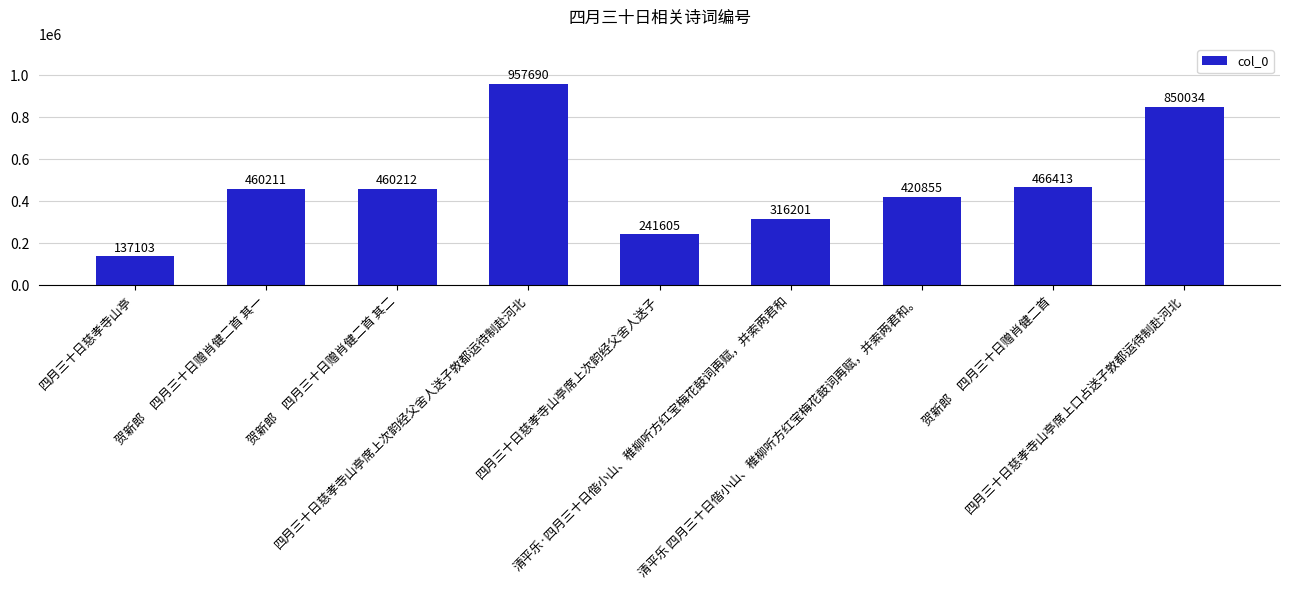

Rank the categories by value from lowest to highest.

四月三十日慈孝寺山亭, 四月三十日慈孝寺山亭席上次韵经父舍人送子, 清平乐·四月三十日偕小山、稚柳听方红宝梅花鼓词再赋，并索两君和, 清平乐 四月三十日偕小山、稚柳听方红宝梅花鼓词再赋，并索两君和。, 贺新郎　四月三十日赠肖健二首 其一, 贺新郎　四月三十日赠肖健二首 其二, 贺新郎　四月三十日赠肖健二首, 四月三十日慈孝寺山亭席上口占送子敦都运待制赴河北, 四月三十日慈孝寺山亭席上次韵经父舍人送子敦都运待制赴河北